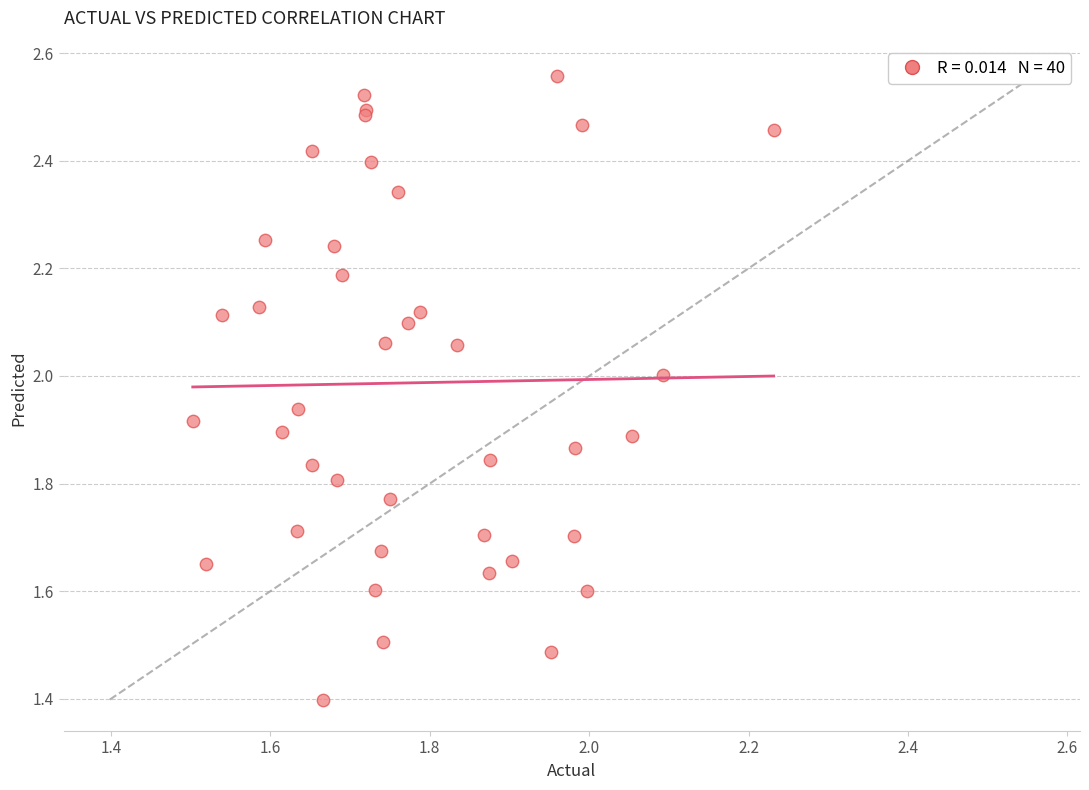

What Y value in the scatter plot is closest to 1?

1.4